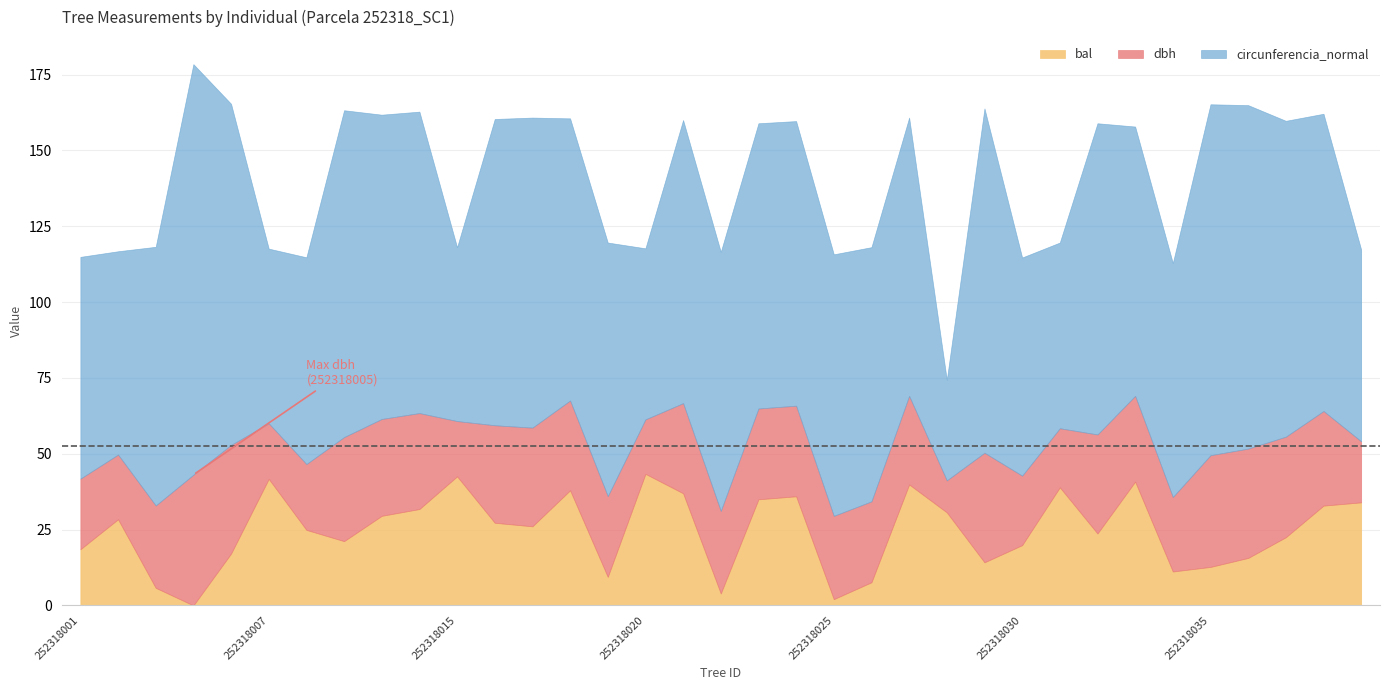

Does the chart have visible grid lines?

Yes